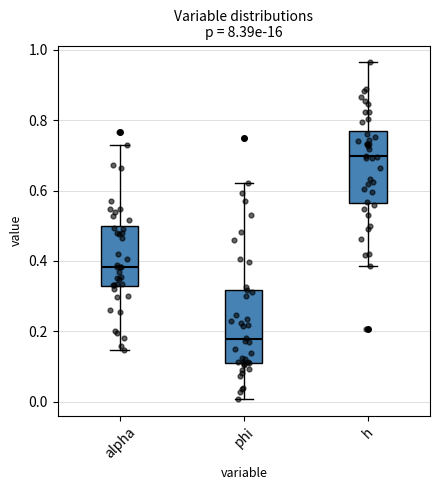

Where is the lower edge of the box for phi on the y-axis? The values are not printed on the chart, so give them approximately, as read against the axis.

0.10